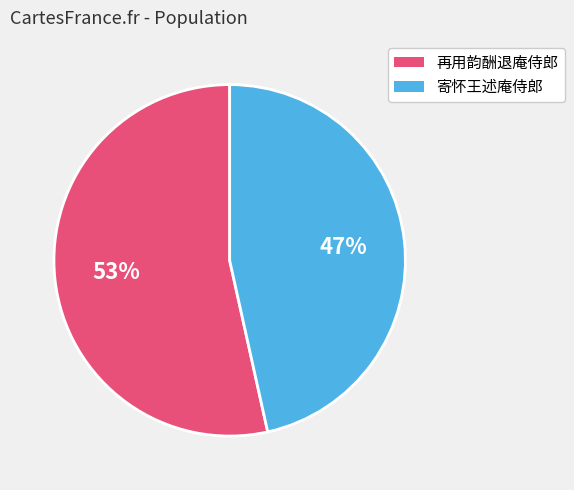

To the nearest percent, what is the average slice percentage?

50%